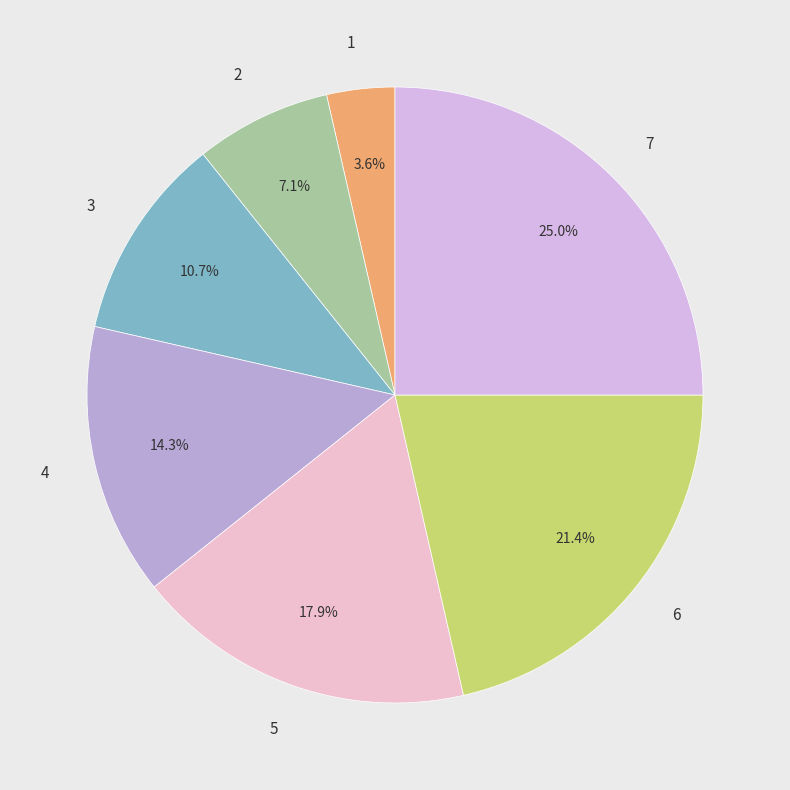

Count the number of slices in the pie.

7